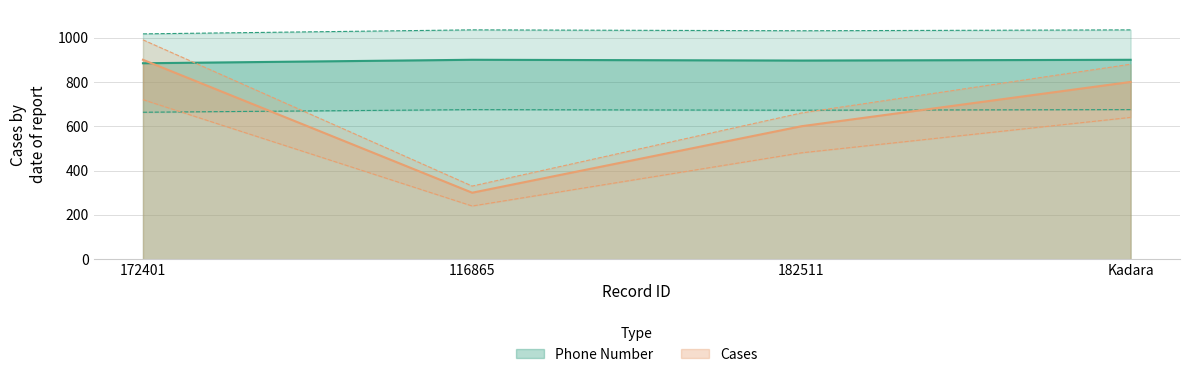

The Cases series shows 347.3 at Kadara. True or false?

False